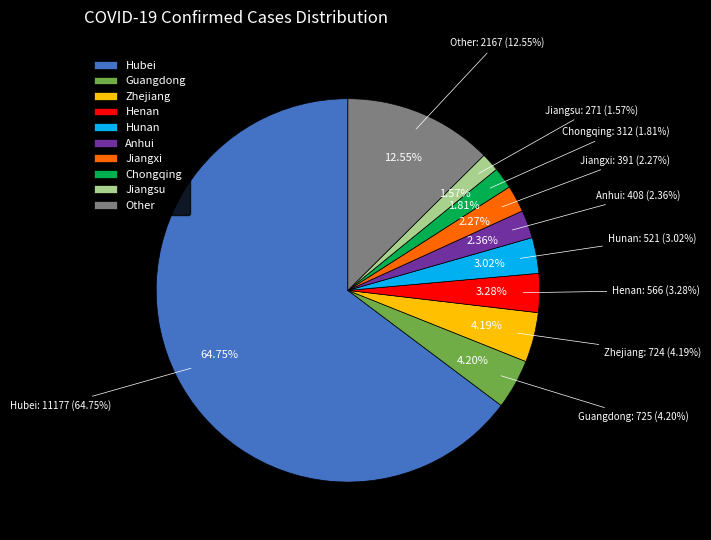

To the nearest percent, what portion does Jiangxi represent?

2%